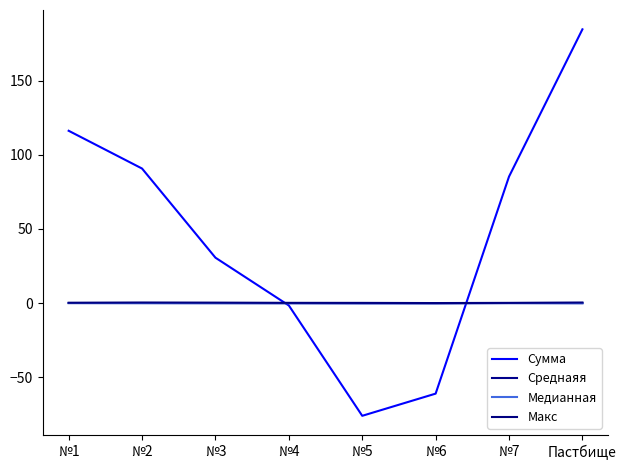

Is this an area chart (filled region under the line)?

No